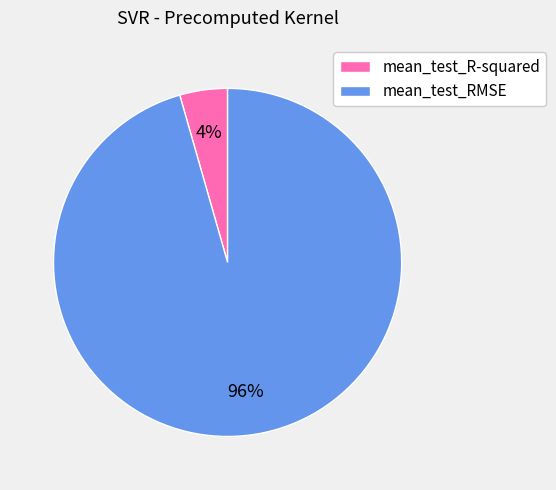

What percentage is the mean_test_RMSE slice, to the nearest percent?

96%